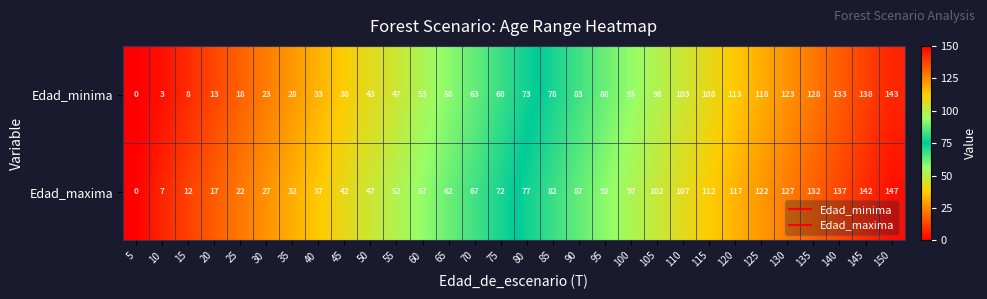

What is the average value of the Edad_minima series?

71